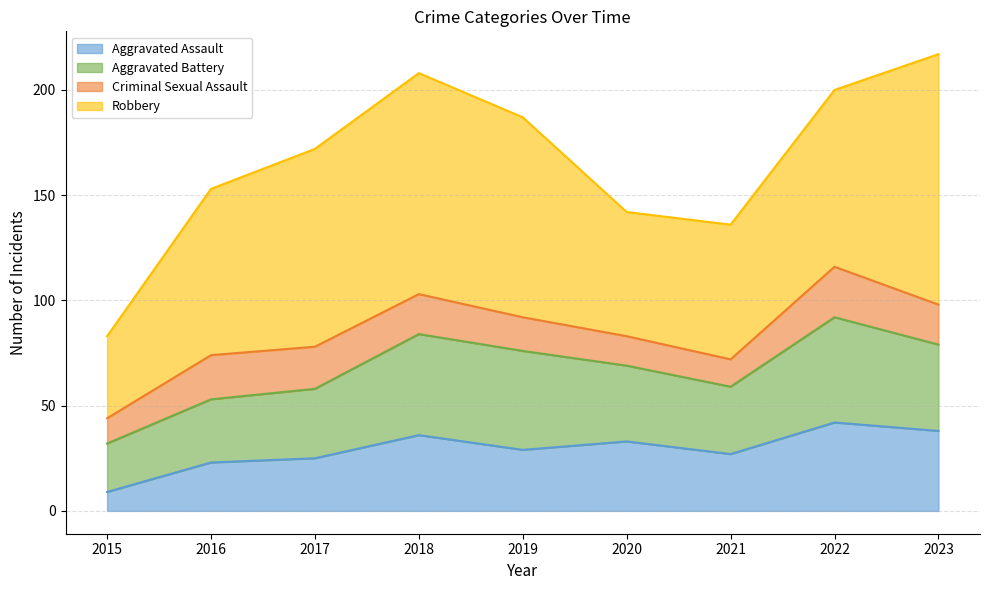

What is the lowest value of the Criminal Sexual Assault series?

12